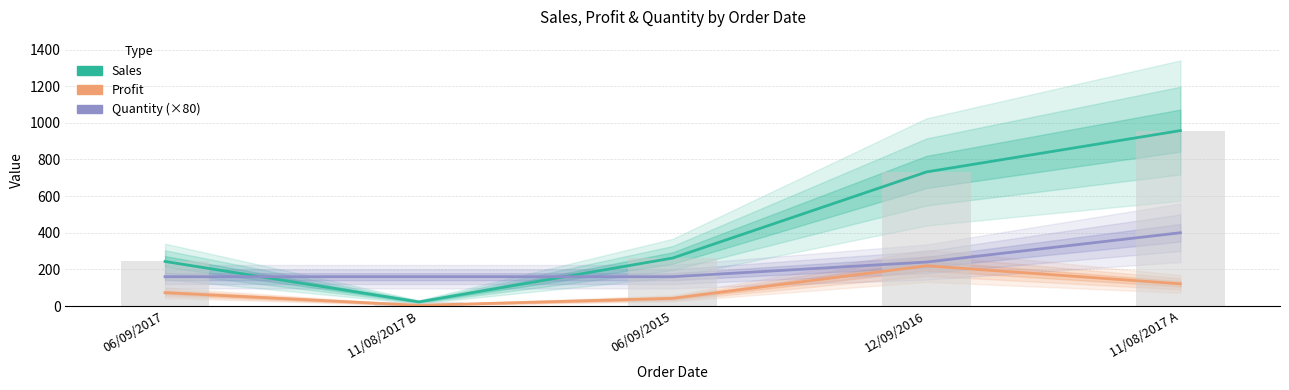

Rank the series by their average value, from lowest to highest.

Profit, Quantity (×80), Sales